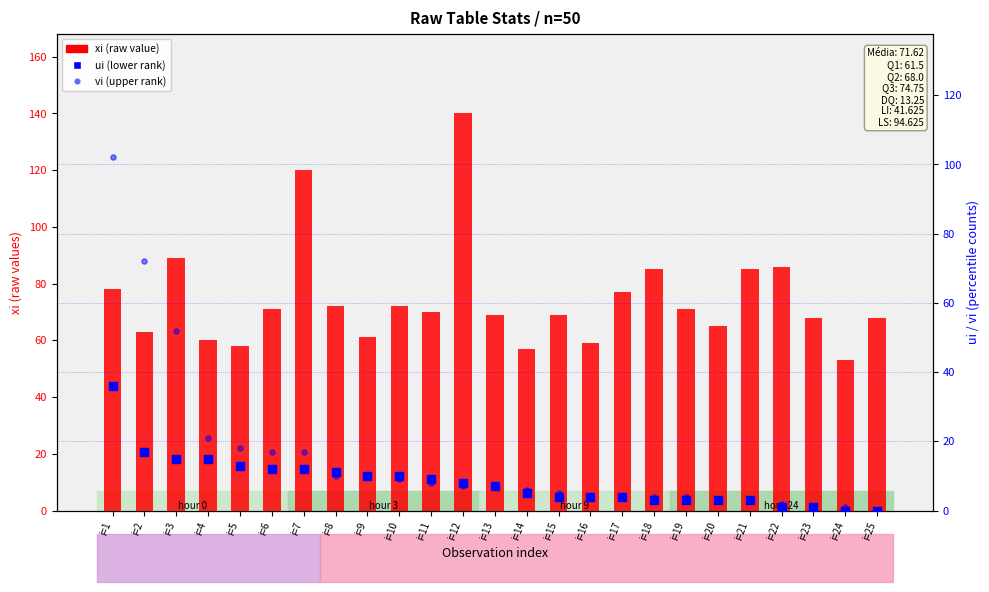

Which series has the largest Y range (max minus min)?

vi (upper rank)